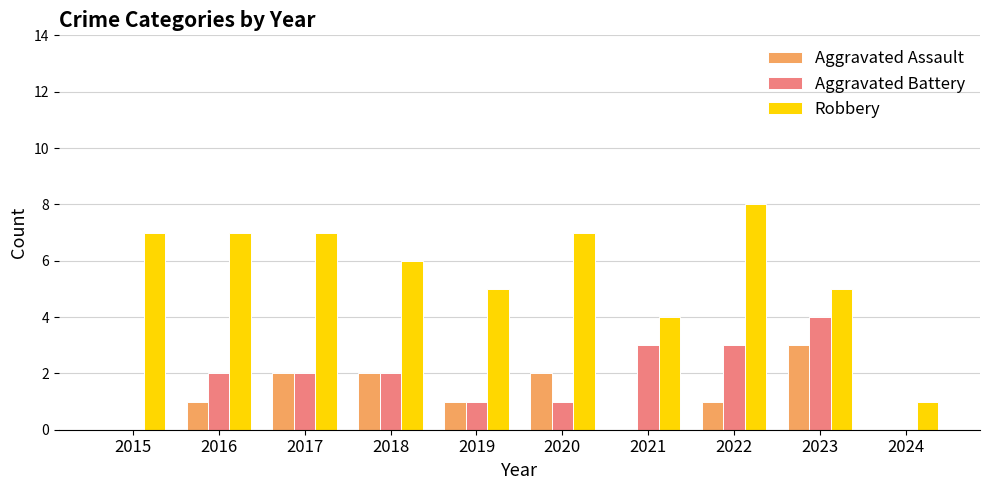

Which series has the largest total across all categories?

Robbery